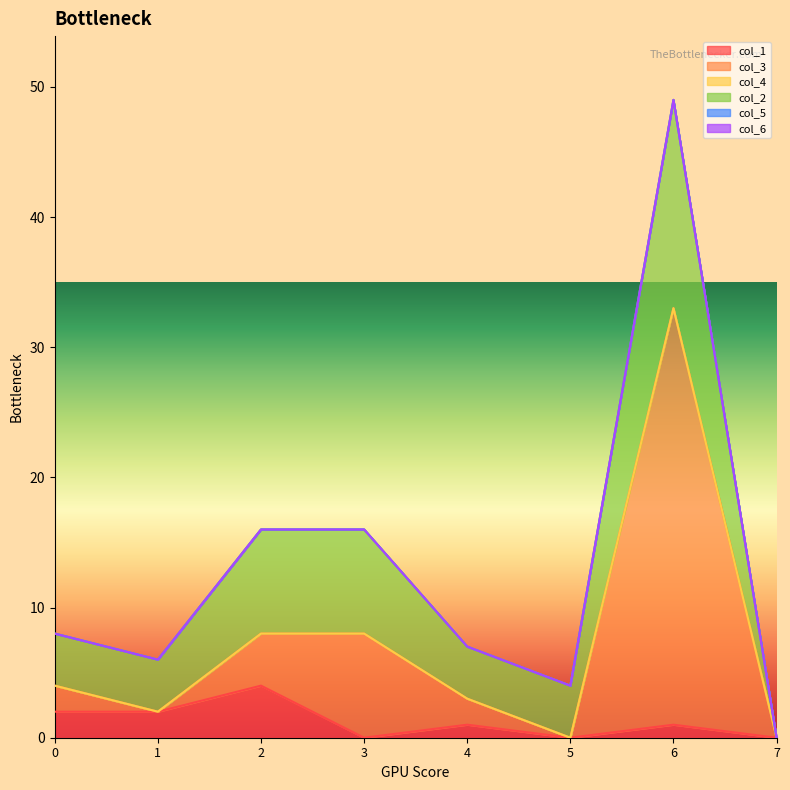

Between 7 and 2, which is larger?

2